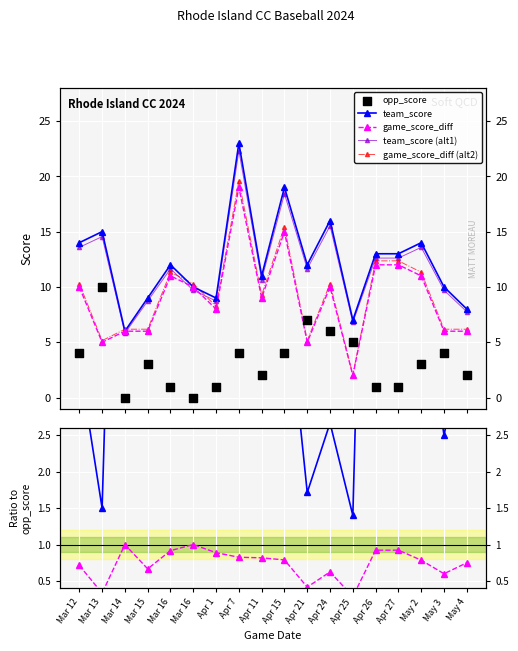

Which series contains the highest Y value?

team_score